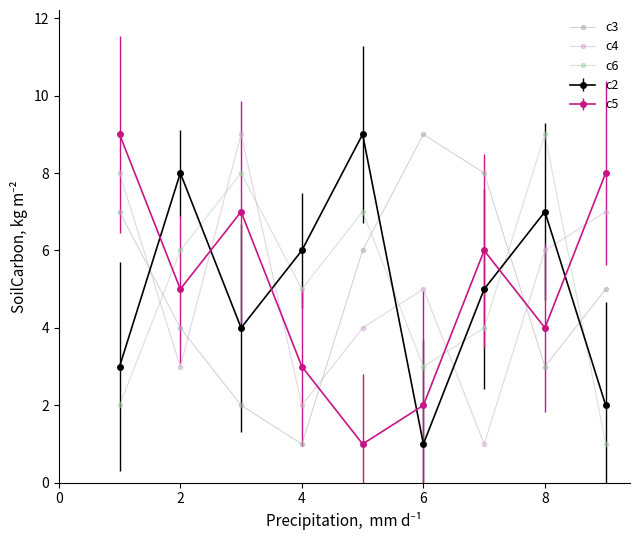

What are all the series names shown in the legend?

c3, c4, c6, c2, c5